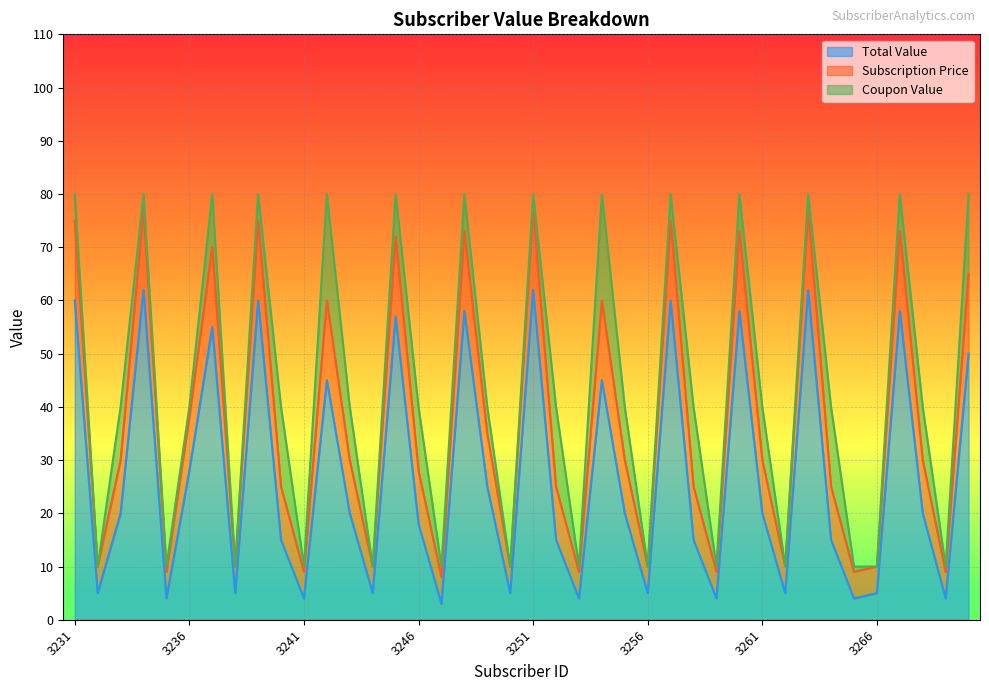

In Total Value, how many points are lower than both neighbors (excluding endpoints)?

13